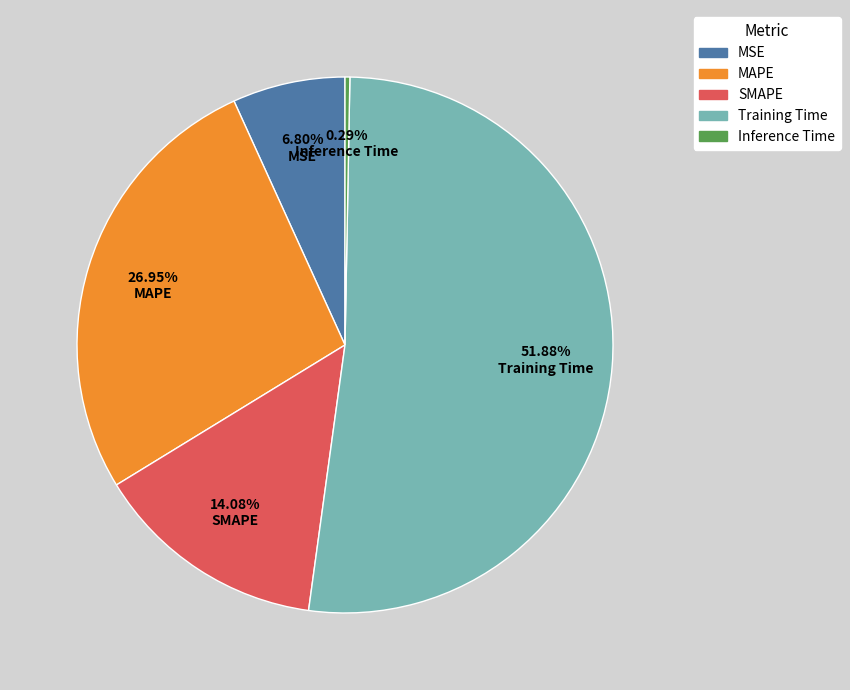

To the nearest percent, what is the difference between the Training Time and MAPE slice percentages?

25%